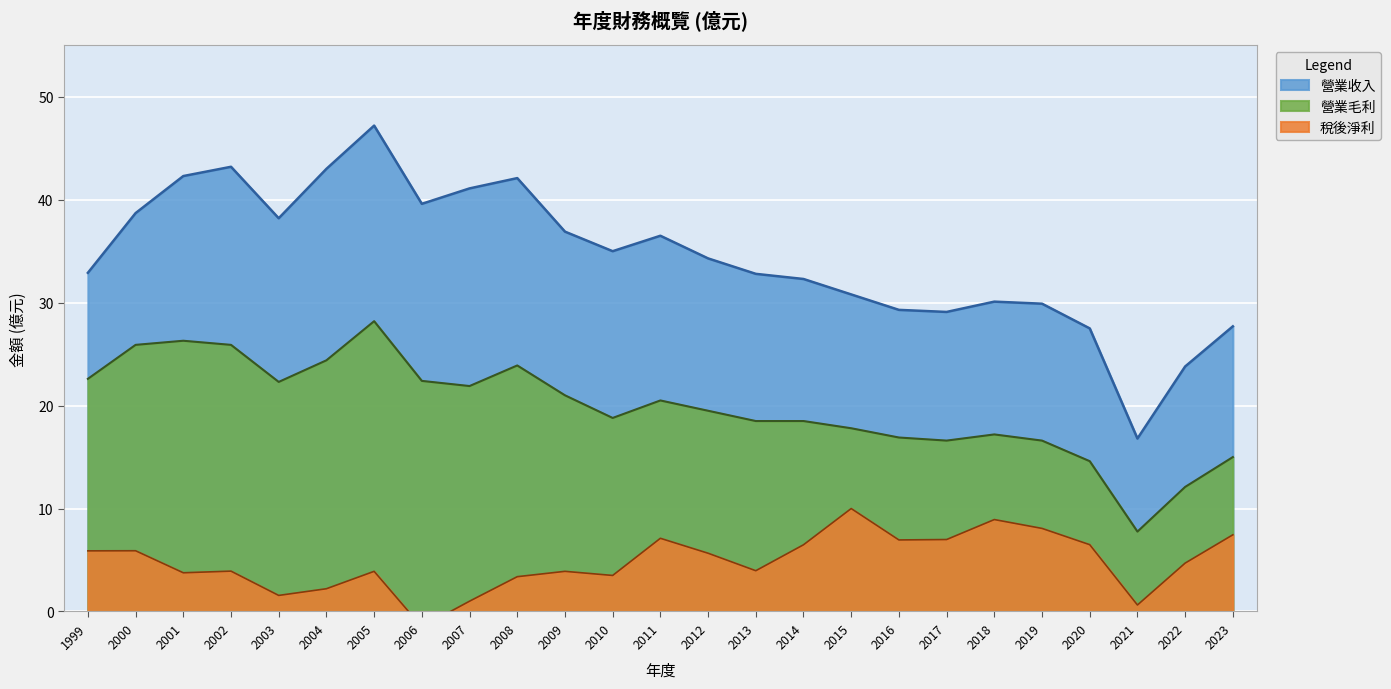

What is the difference between the maximum and minimum values in the 營業毛利 series?

20.4